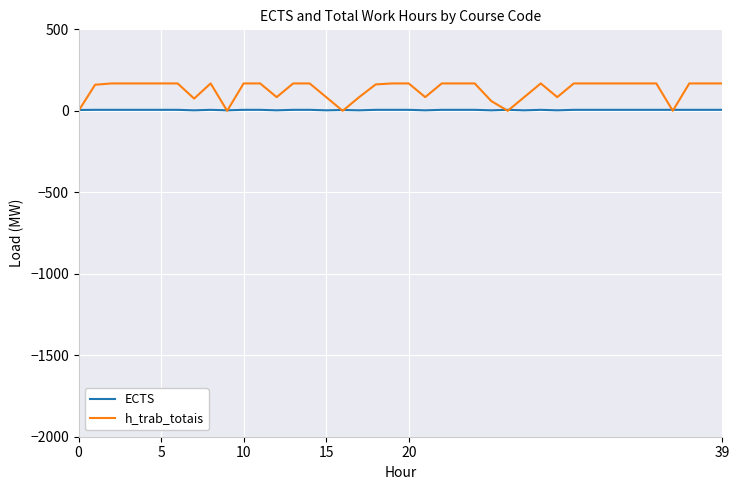

Which series ends up on top after the final intersection of h_trab_totais and ECTS?

h_trab_totais